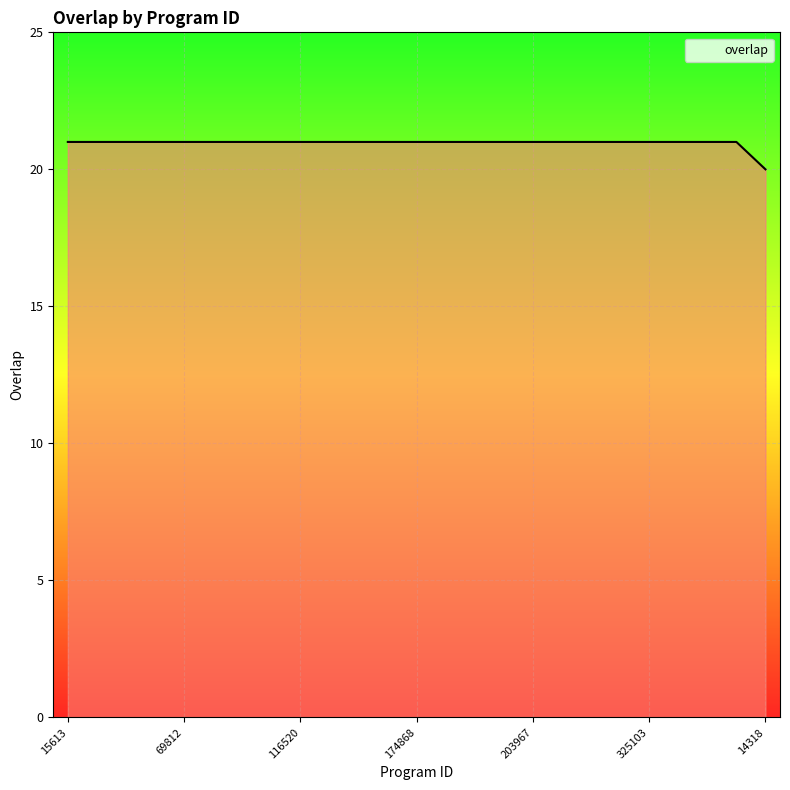

Reading left to right, extract all data points from this chart.

21	21	21	21	21	21	21	21	21	21	21	21	21	21	21	21	21	21	21	21	21	21	21	21	20